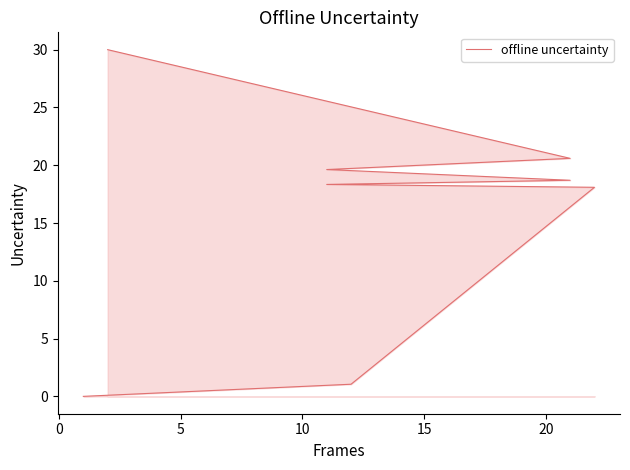

How many series are shown in this chart?

1